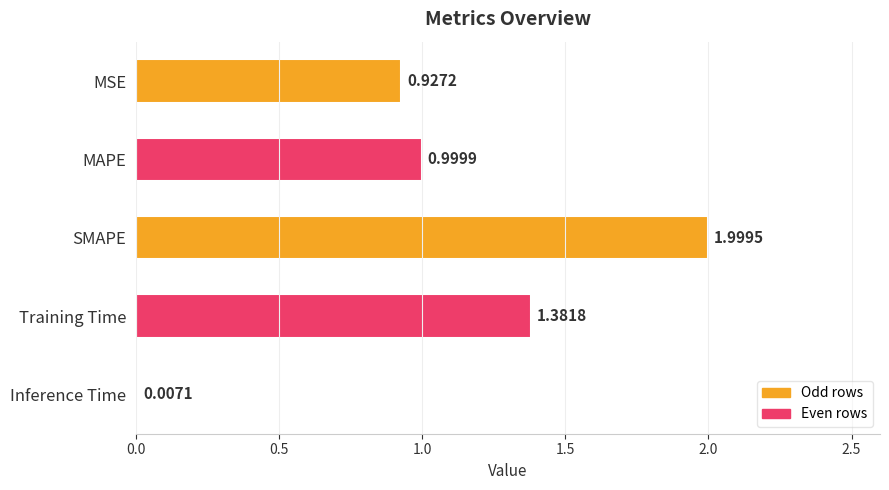

Are the bars grouped side by side (vs. stacked)?

No